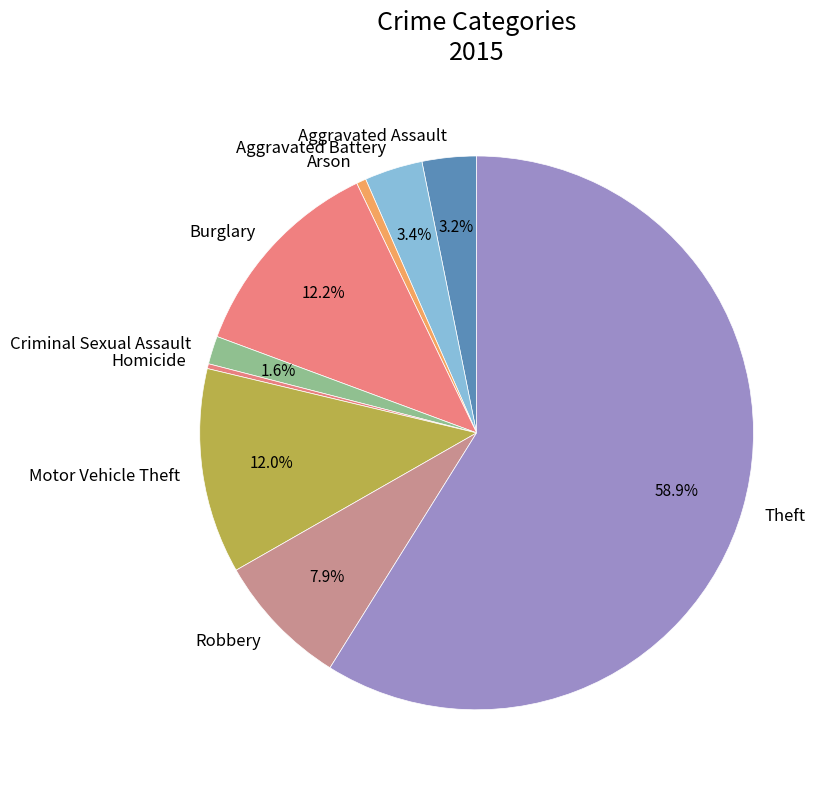

Combined, do Motor Vehicle Theft and Theft account for over 50%?

Yes